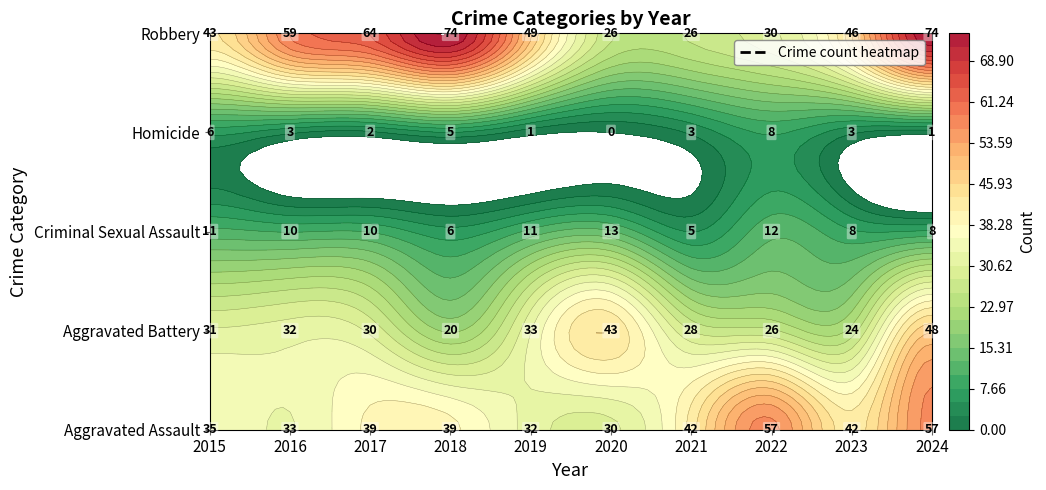

List the labels in order of Criminal Sexual Assault value, largest first.

2020, 2022, 2015, 2019, 2016, 2017, 2023, 2024, 2018, 2021